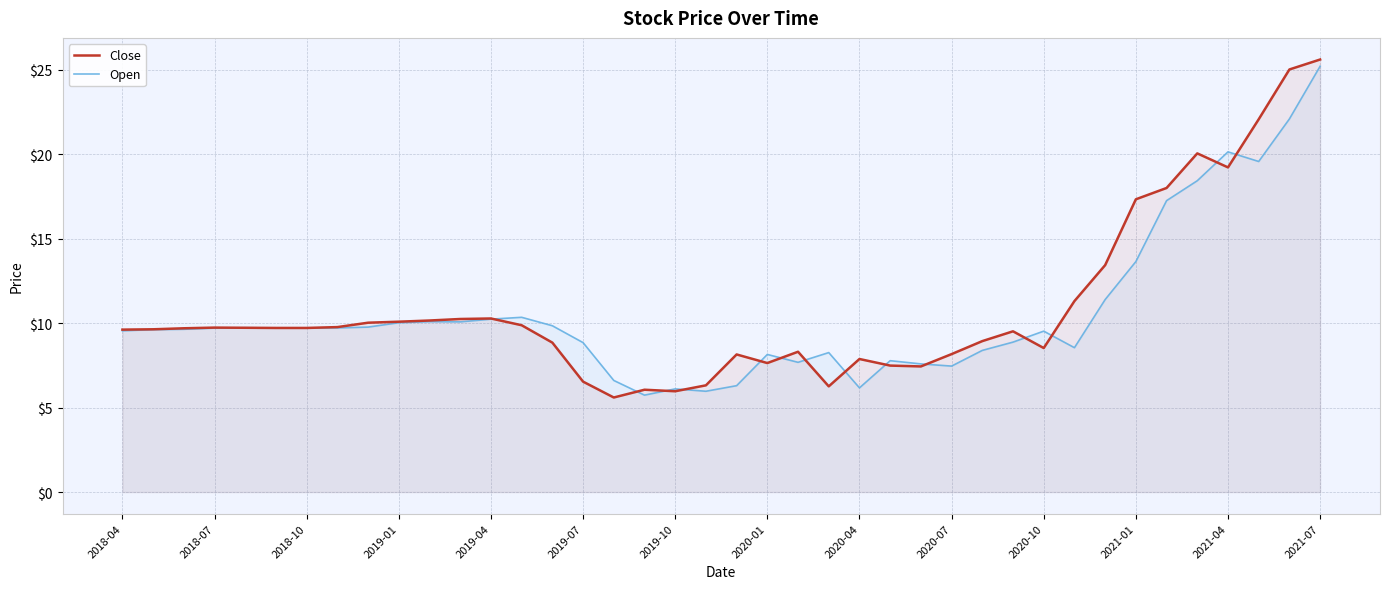

Where is Close nearest to the value 15?

32